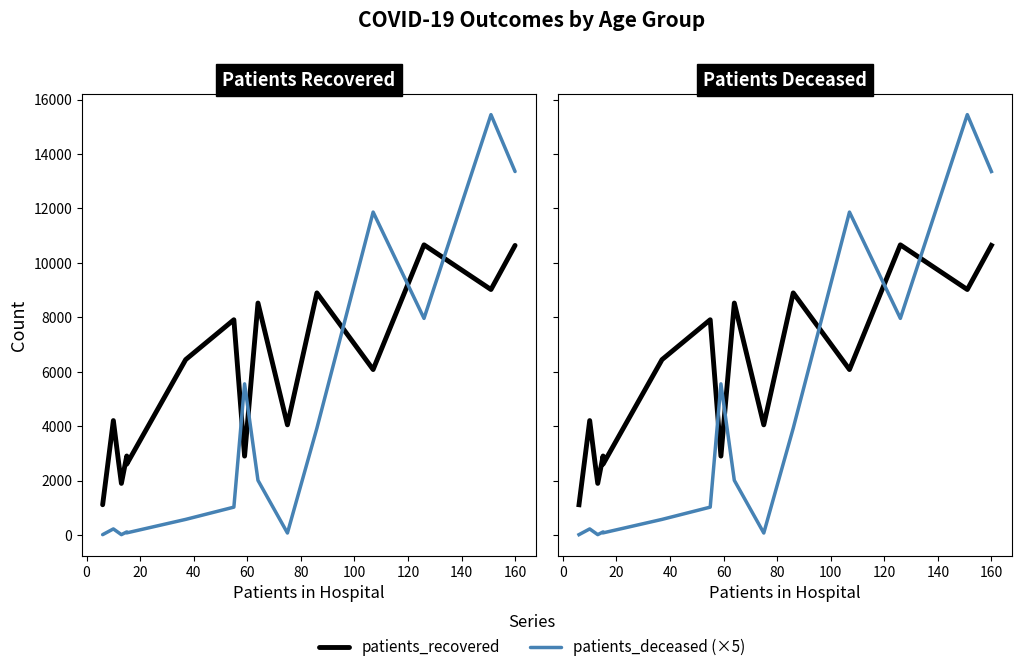

At which category is the sum across all series the highest?

14